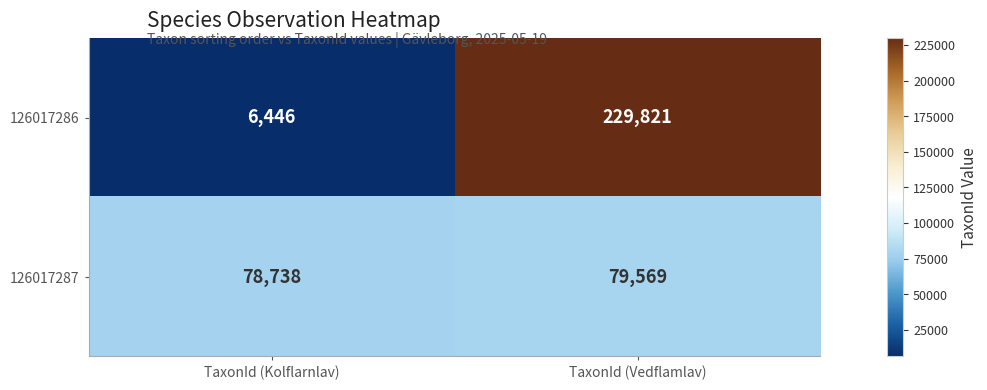

The 126017287 series shows 50759 at TaxonId (Vedflamlav). True or false?

False